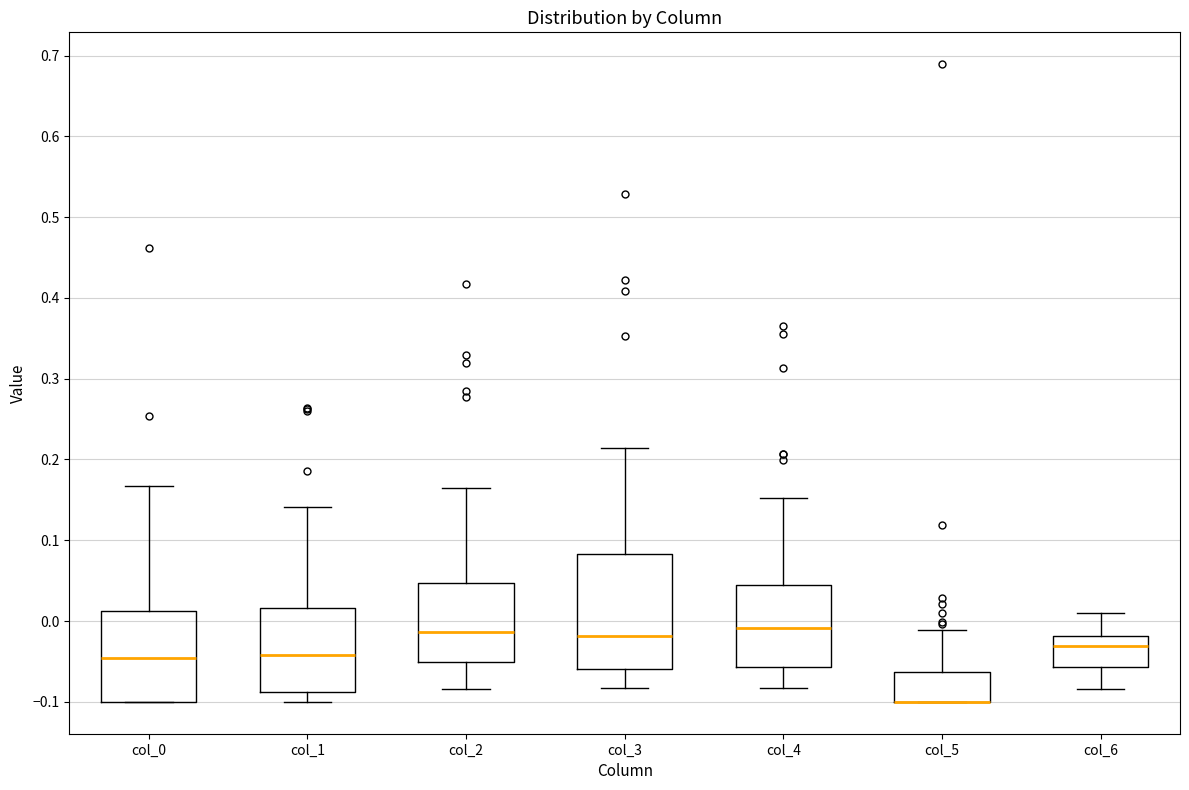

Where does the median line of the box for col_0 sit on the y-axis? The values are not printed on the chart, so give them approximately, as read against the axis.

-0.05